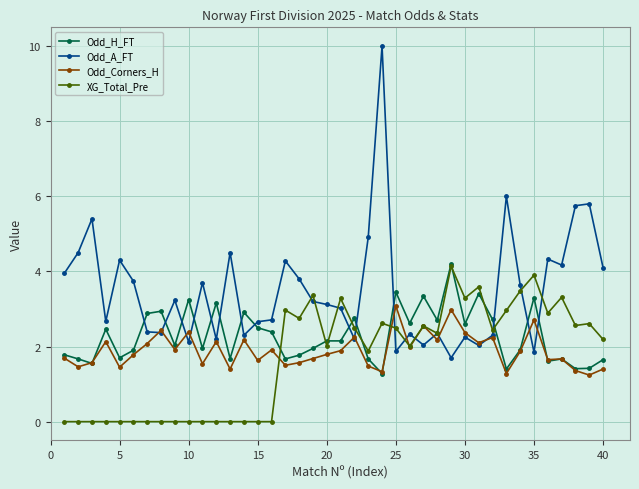

Which series has the largest range (max minus min)?

Odd_A_FT